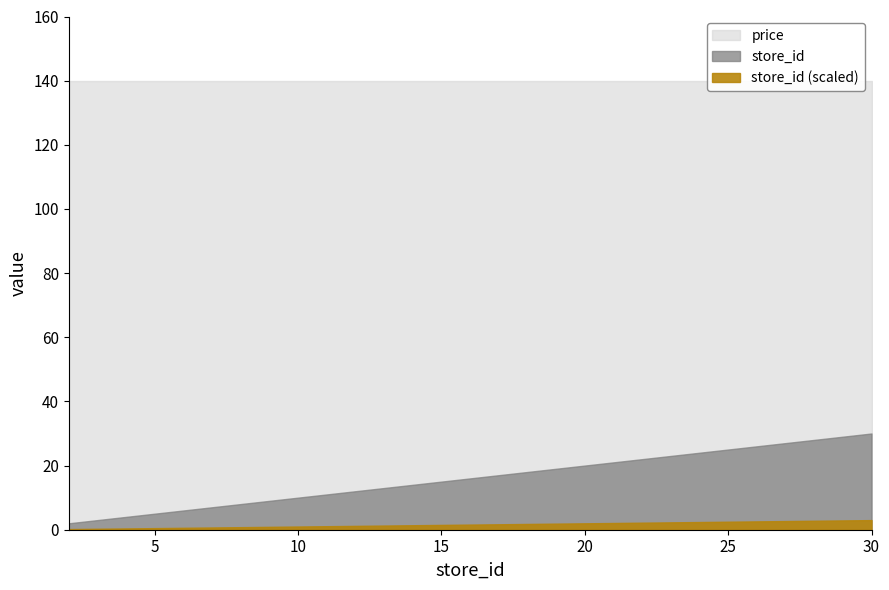

What is the maximum value for price?

140